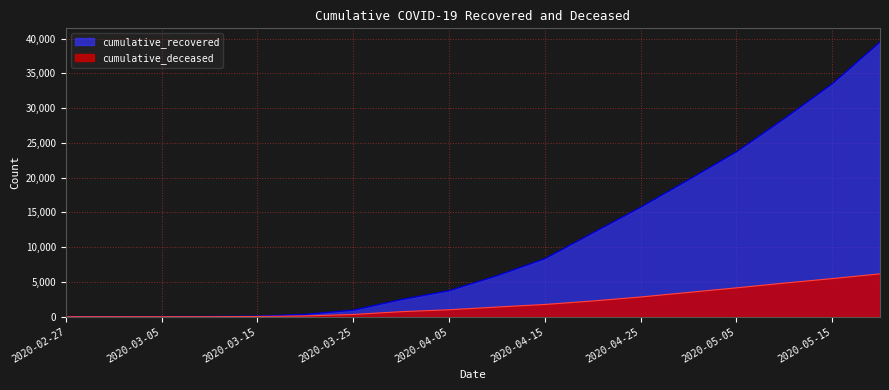

How many lines are shown in the chart?

2